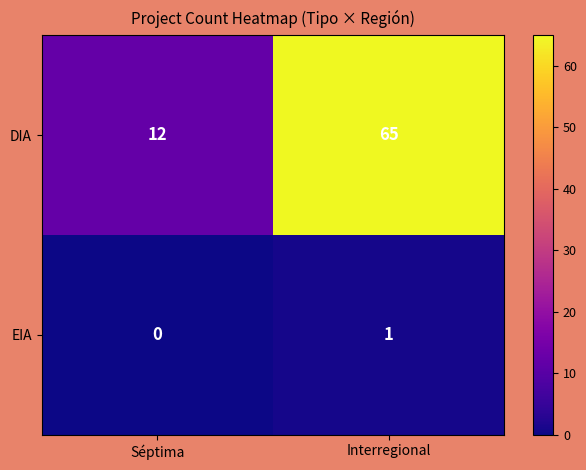

Which category has the lowest value across all series?

Séptima